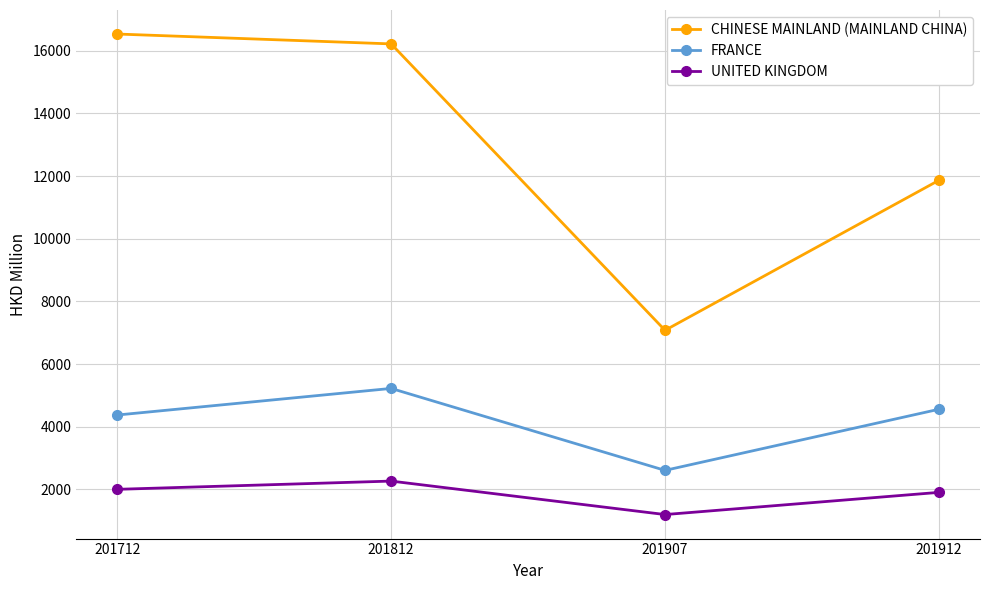

Reading left to right, extract all data points from this chart.

CHINESE MAINLAND (MAINLAND CHINA): 201712=16530.6	201812=16215.4	201907=7076.7	201912=11863.4
FRANCE: 201712=4373.4	201812=5222.3	201907=2606.9	201912=4557.0
UNITED KINGDOM: 201712=2002.5	201812=2265.4	201907=1197.3	201912=1905.2